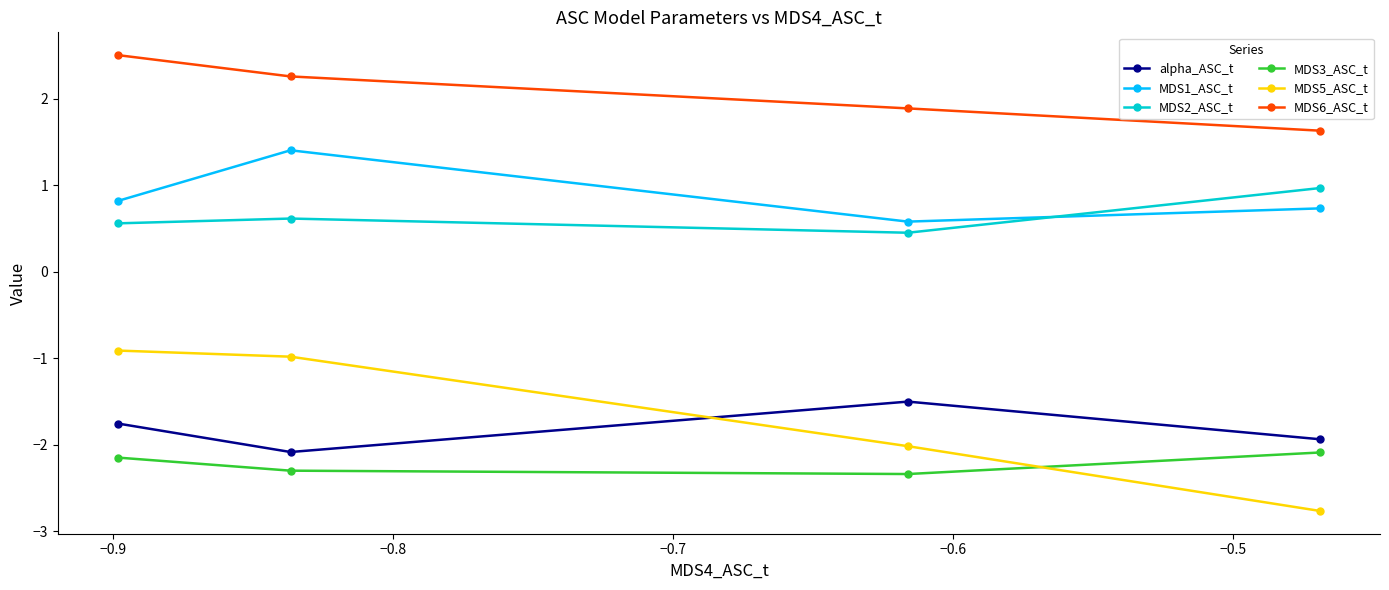

List the series in order of their peak value, lowest first.

MDS3_ASC_t, alpha_ASC_t, MDS5_ASC_t, MDS2_ASC_t, MDS1_ASC_t, MDS6_ASC_t